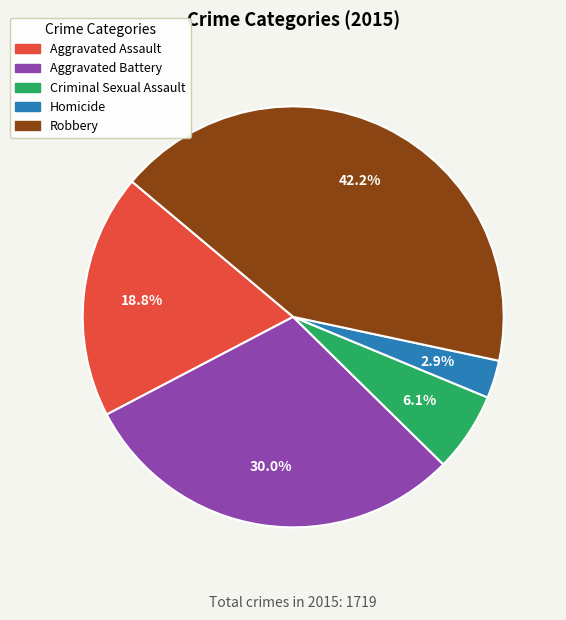

To the nearest percent, what is the combined percentage of Aggravated Assault and Criminal Sexual Assault?

25%